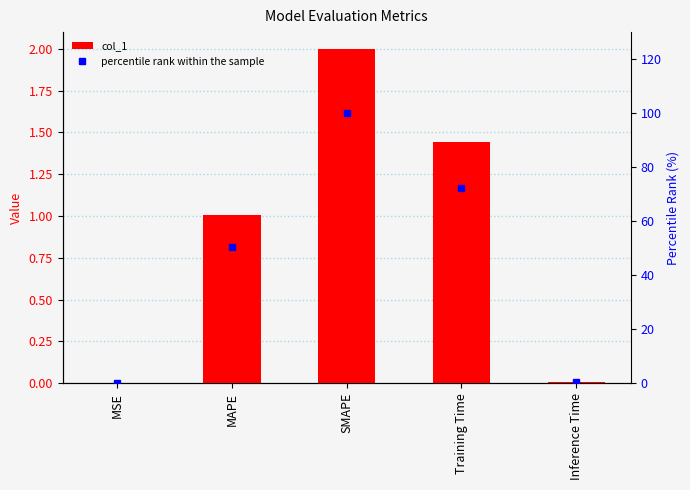

Which category has the highest value in the percentile rank within the sample series?

SMAPE